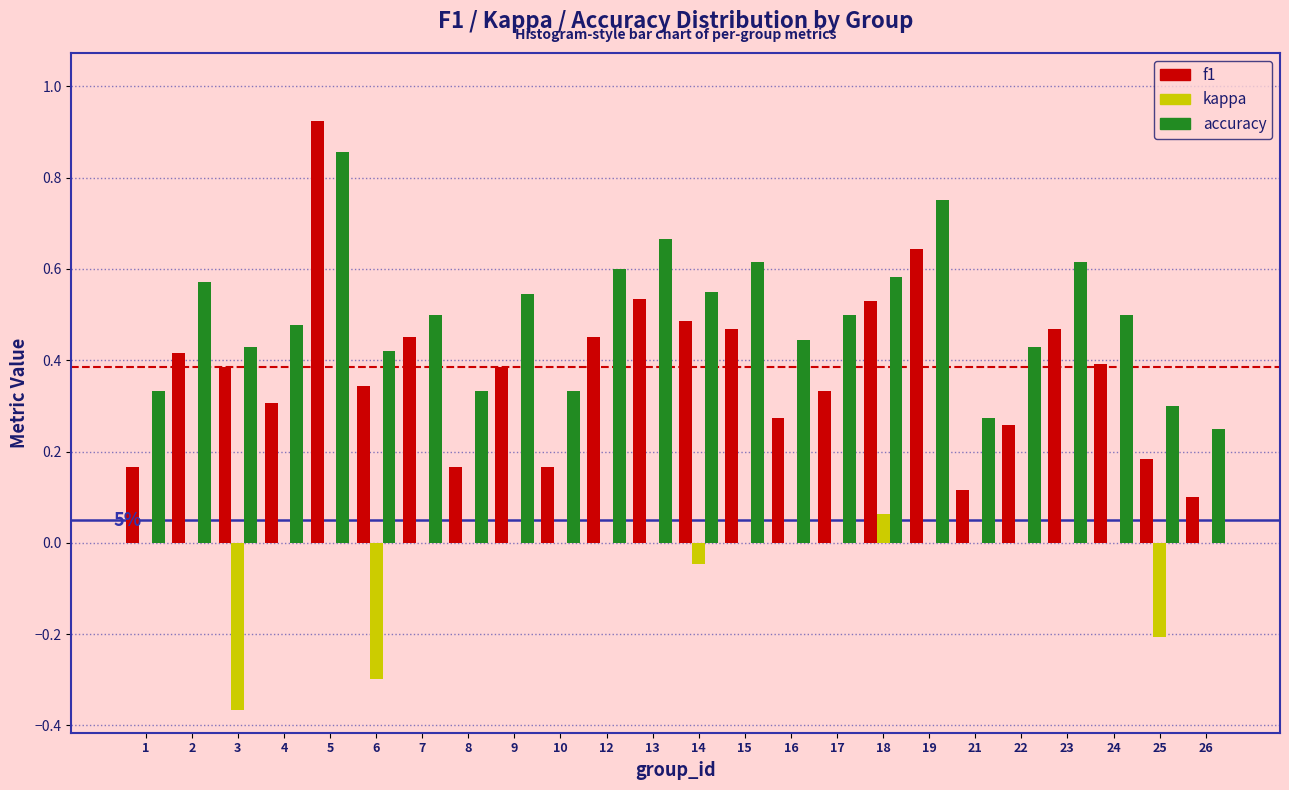

Which category has the highest value in the kappa series?

18